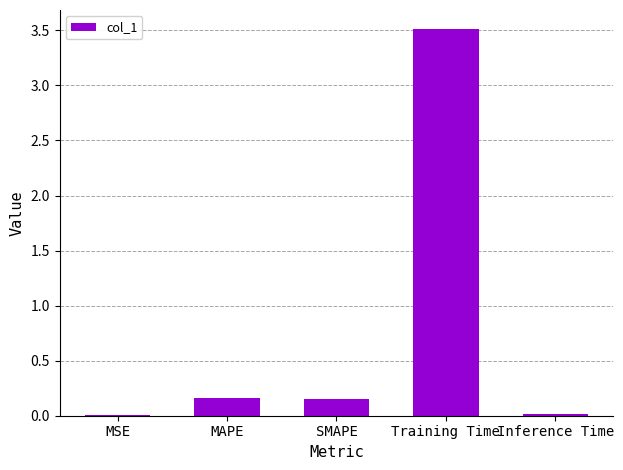

Is it true that the value at MAPE is 0.0?

False